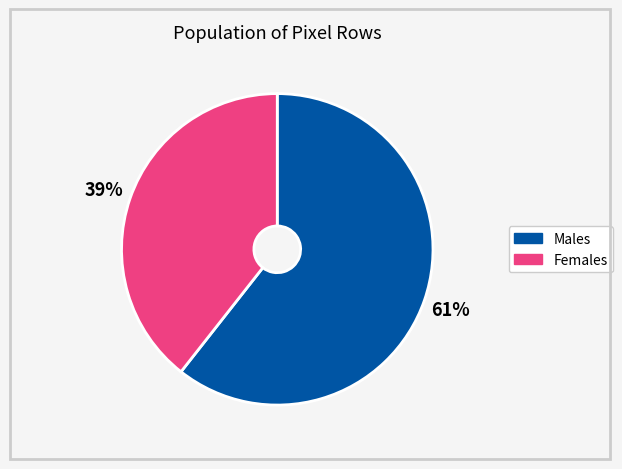

Count the number of slices in the pie.

2